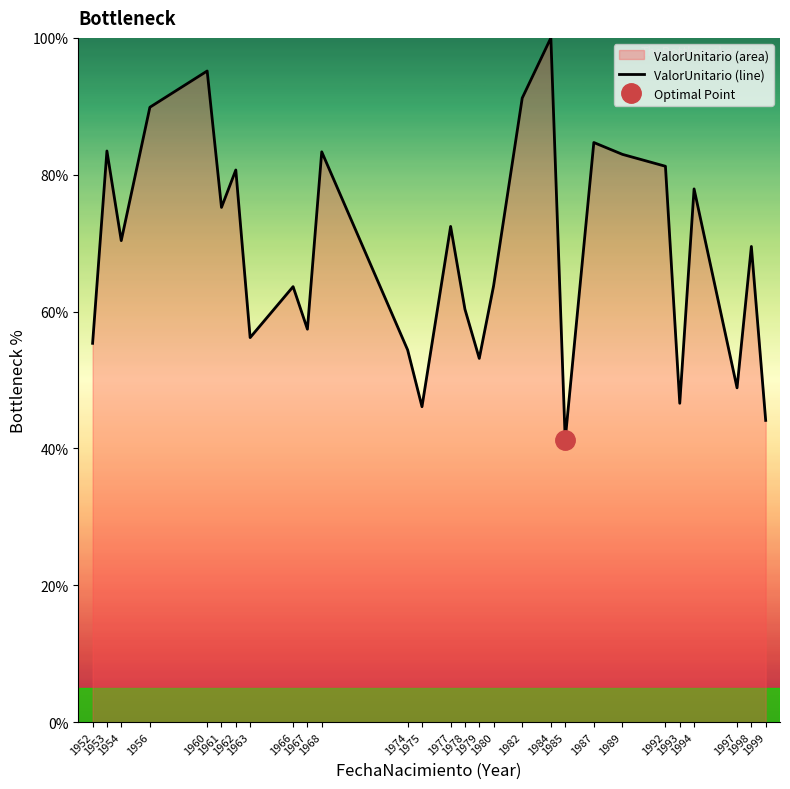

What is the highest value of the ValorUnitario (line) series?

100.0